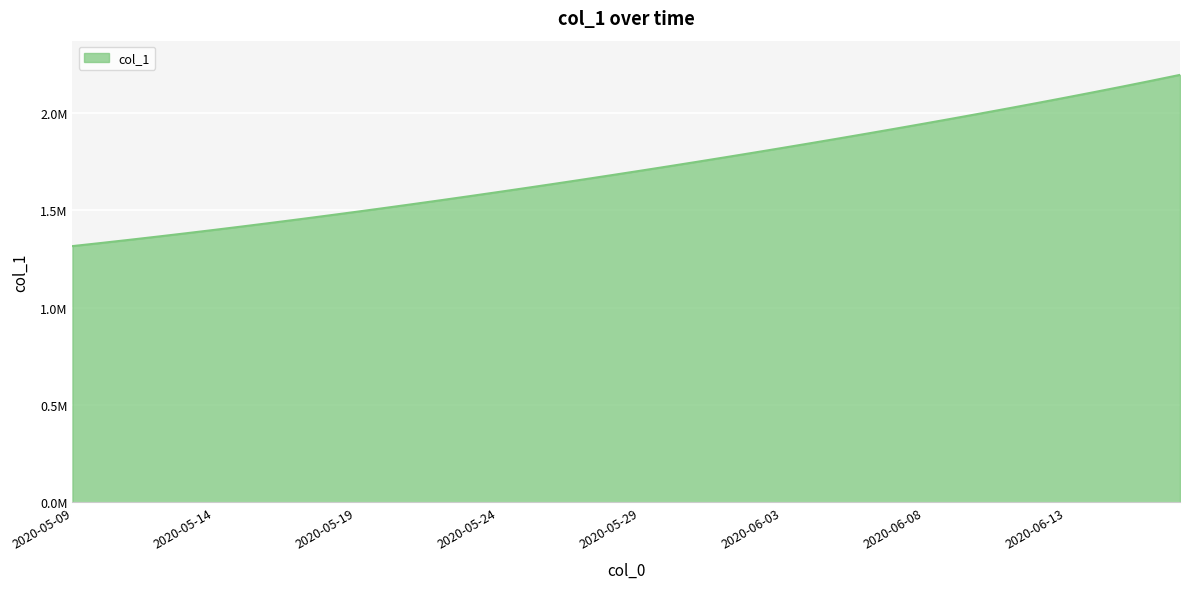

What is the sum of all values?

68484732.5